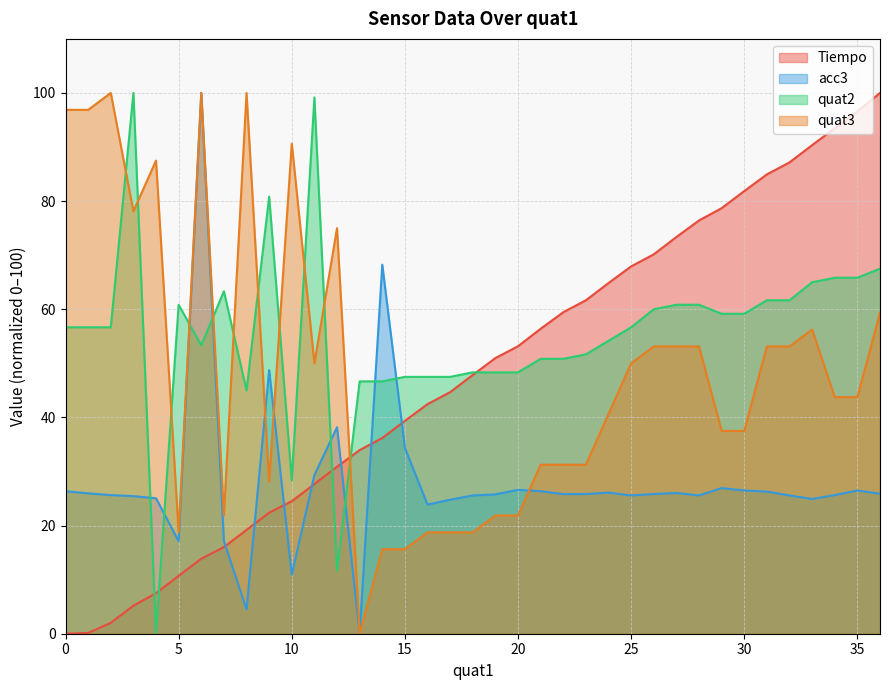

List the series in order of their peak value, lowest first.

quat2, quat3